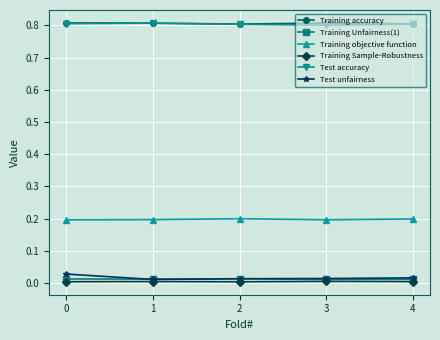

Is it true that Training Sample-Robustness equals 0.0 at 3?

True